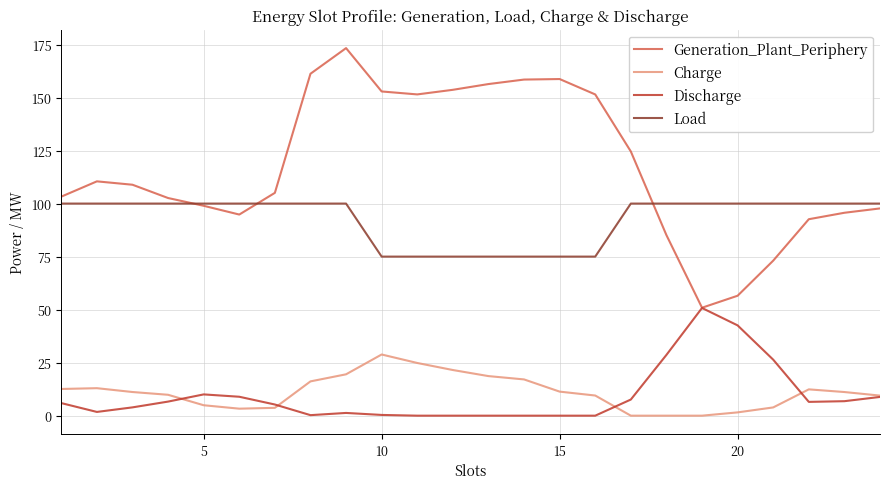

True or false: Charge and Generation_Plant_Periphery intersect in this chart.

False